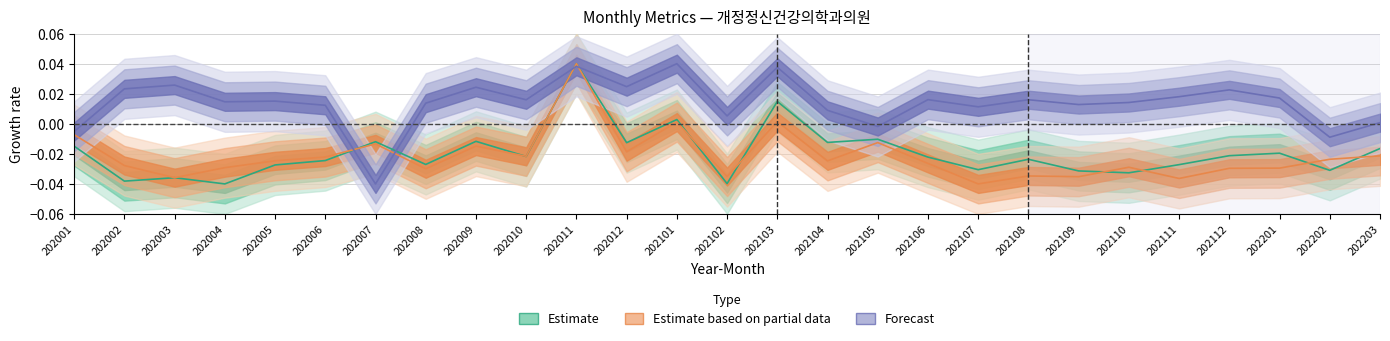

Between 202105 and 202111, which is larger?

202105